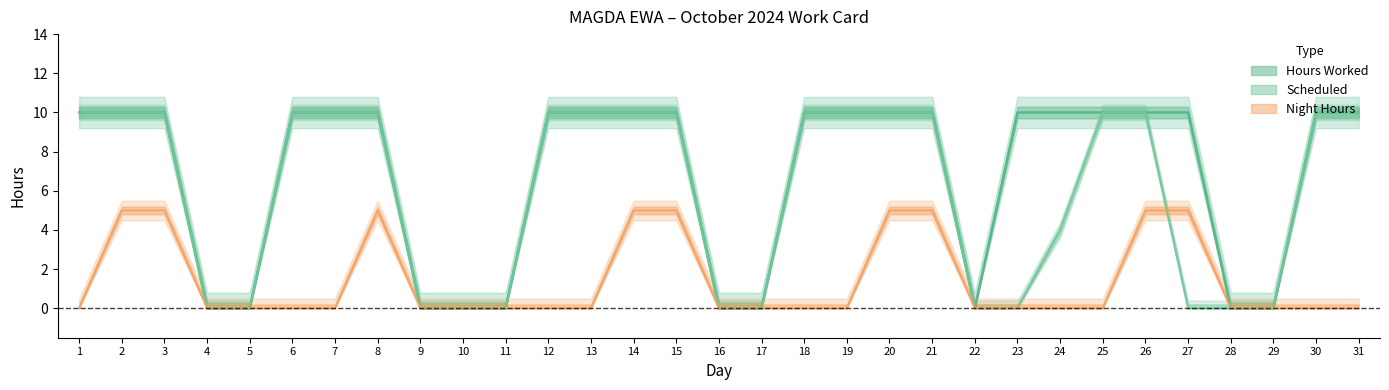

Which has a higher value, 15 or 7?

15